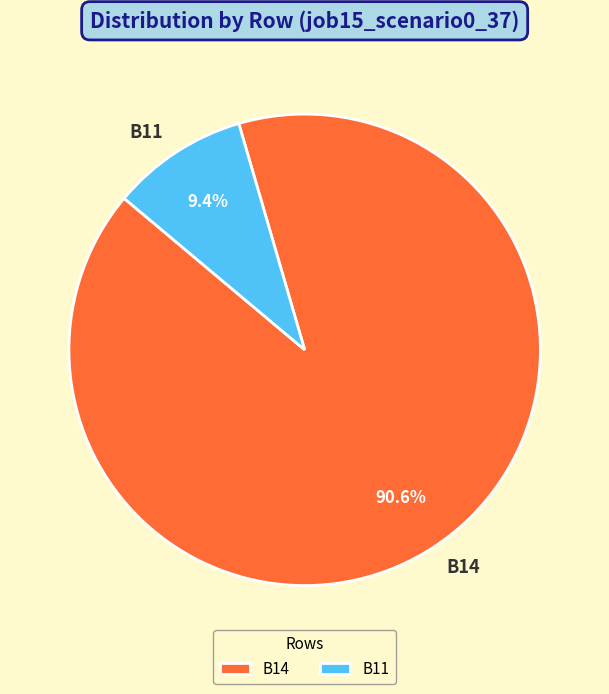

Is there a majority slice in this chart?

Yes